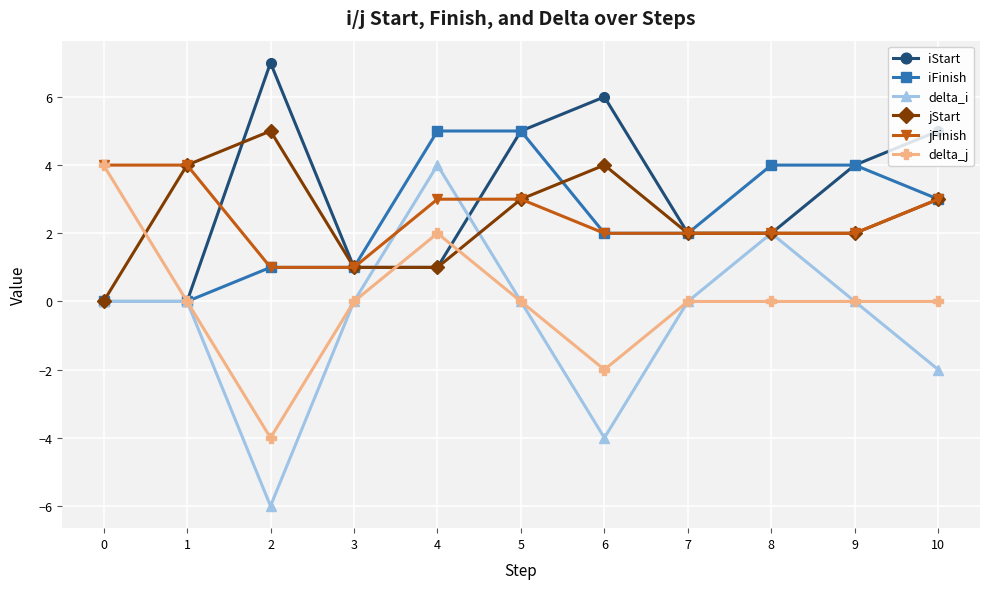

Between 2 and 8, which series saw the biggest shift?

delta_i